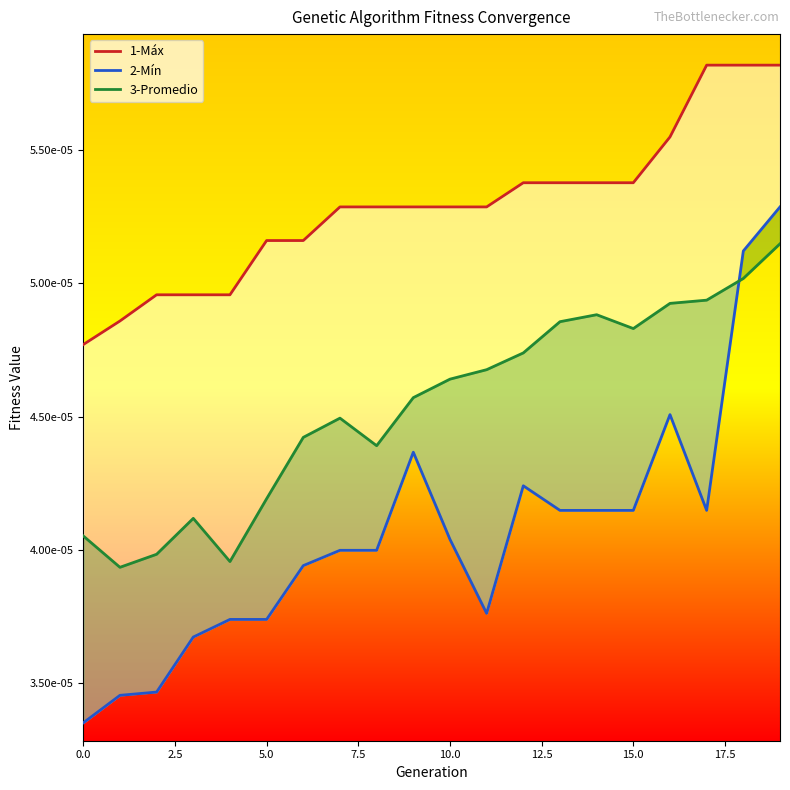

Count the 2-Mín values in the range 0 to 1.

20